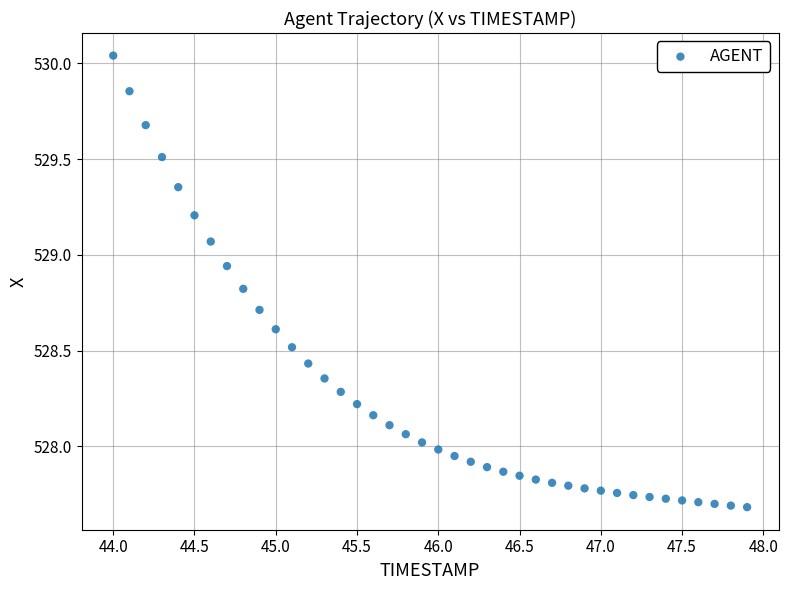

What is the range of X values (max minus min)?

3.9